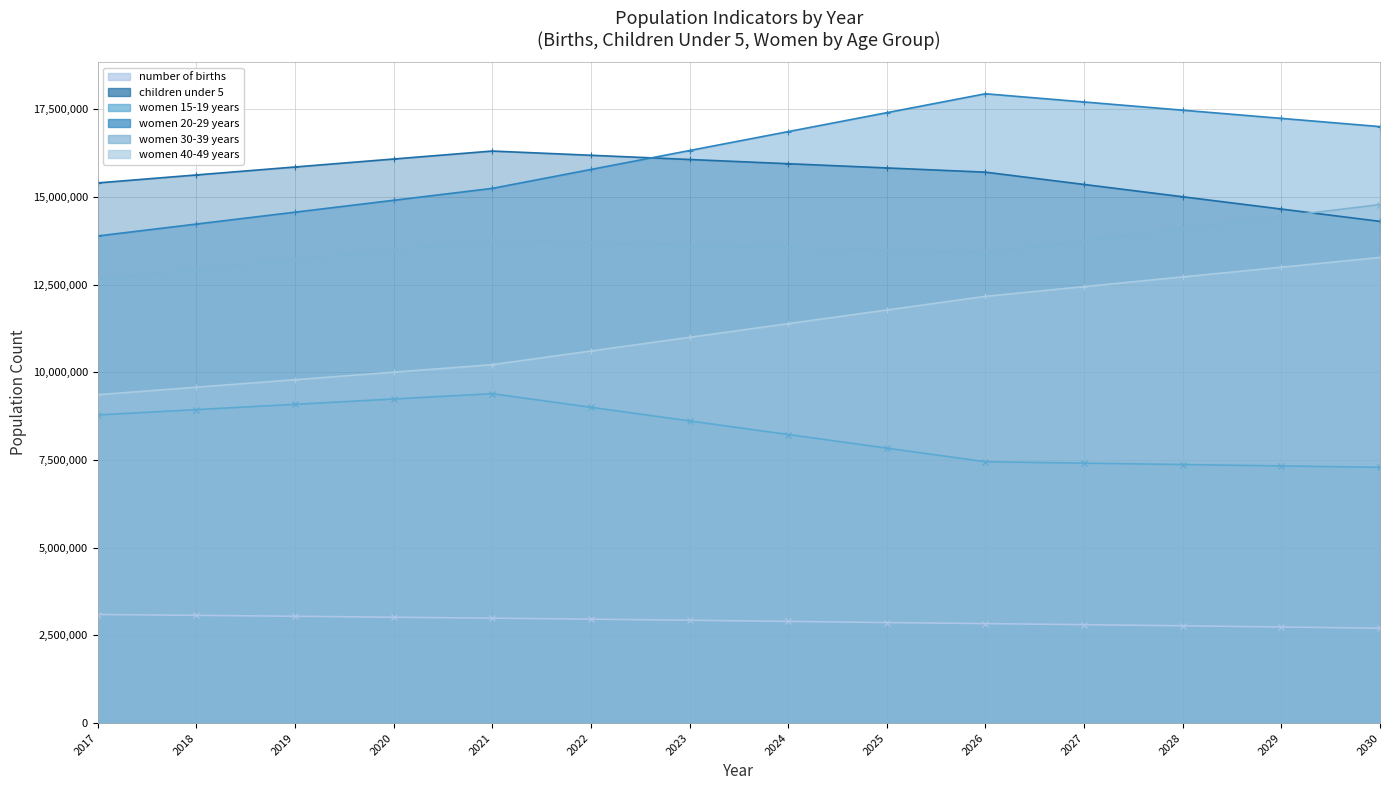

What are all the series names shown in the legend?

number of births, children under 5, women 15-19 years, women 20-29 years, women 30-39 years, women 40-49 years